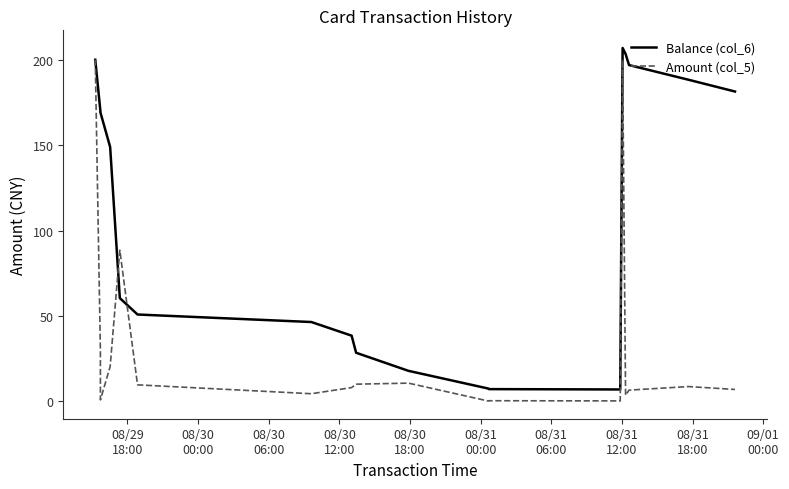

What is the average value of the Amount (col_5) series?

33.8